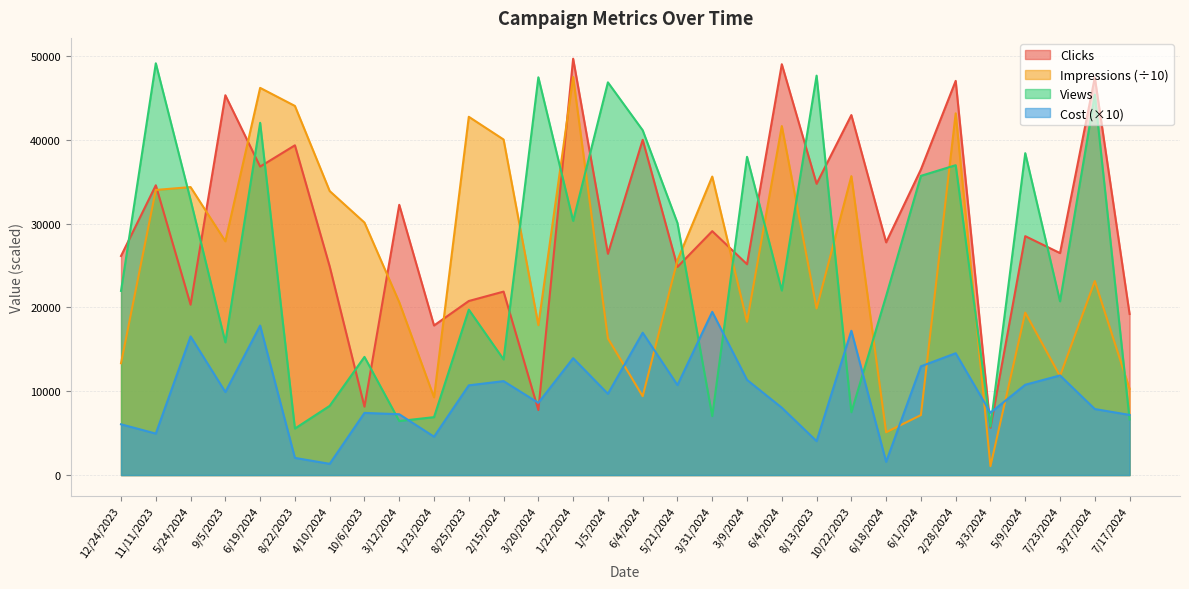

Does the chart display data point markers on the line(s)?

No